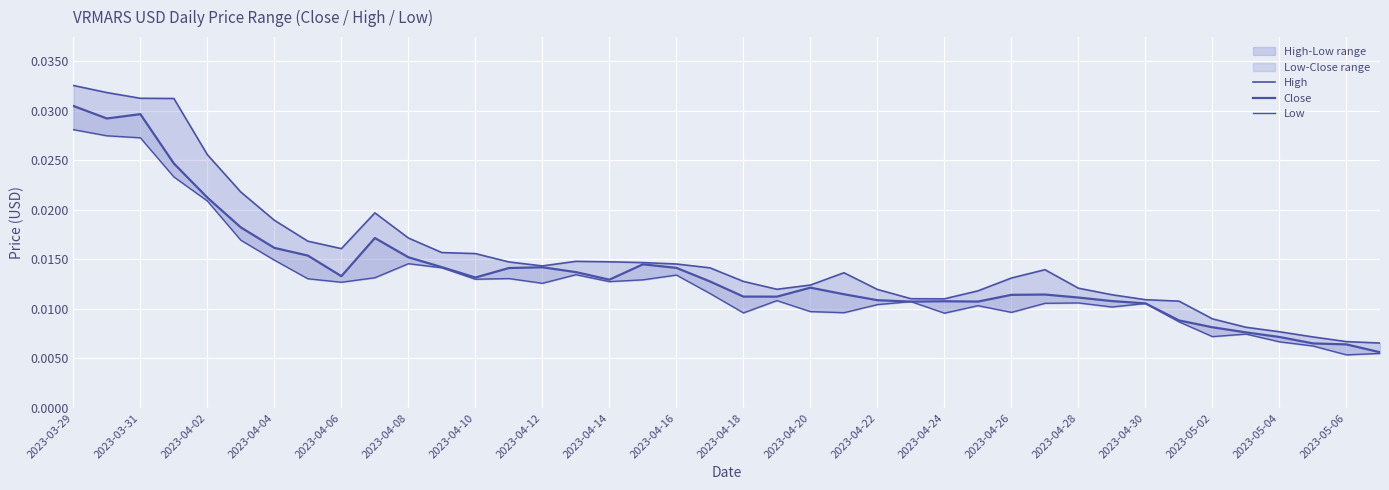

What position from the left is 2023-04-30?

33